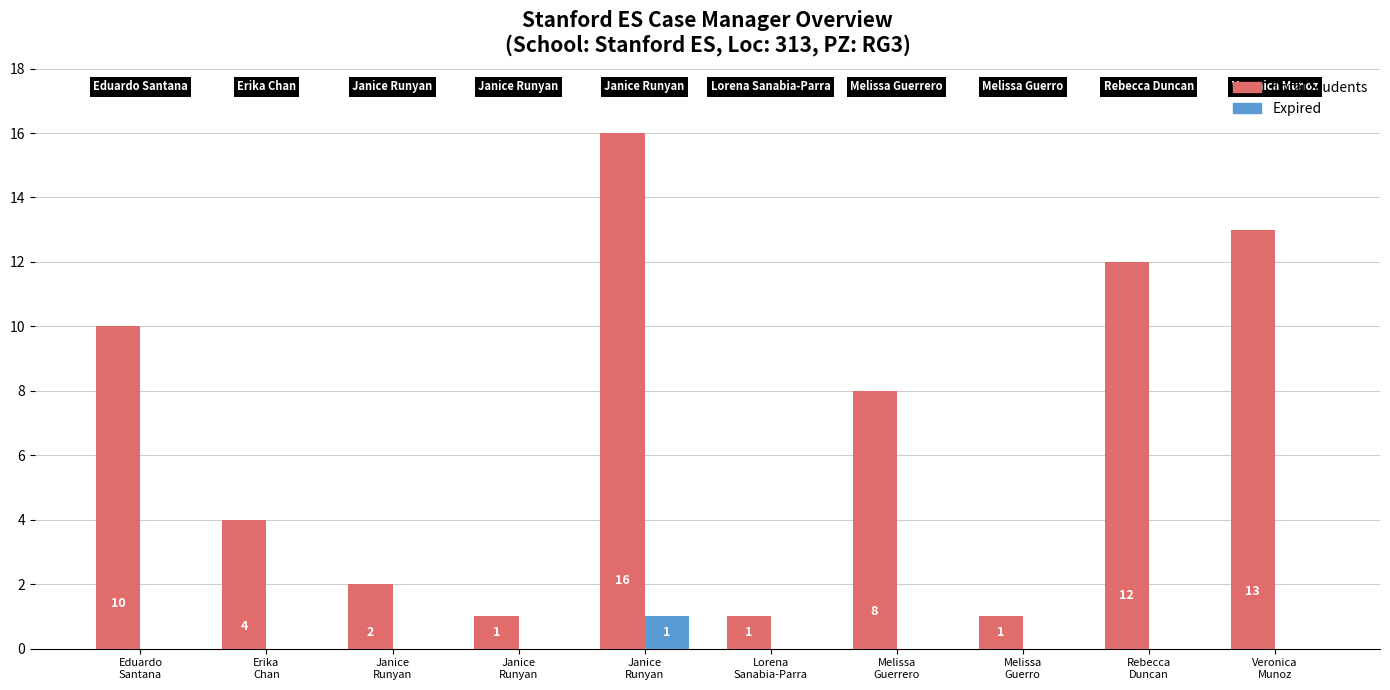

Are the bars horizontal?

No